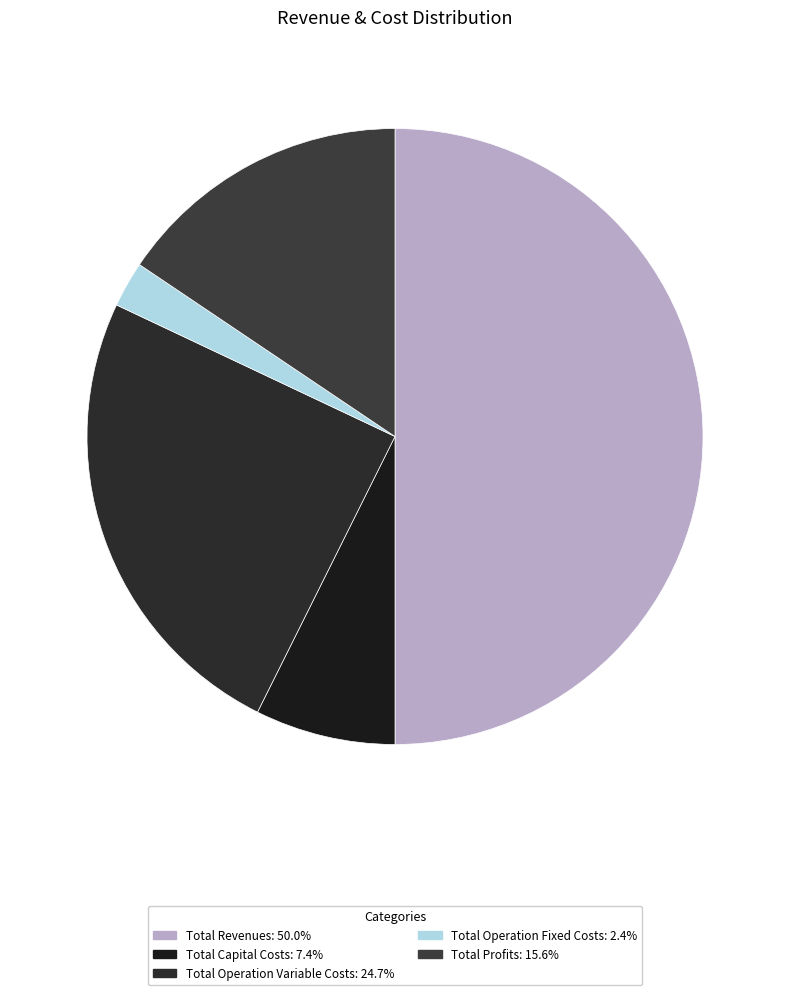

Do Total Operation Variable Costs and Total Operation Fixed Costs together represent more than half of the pie?

No